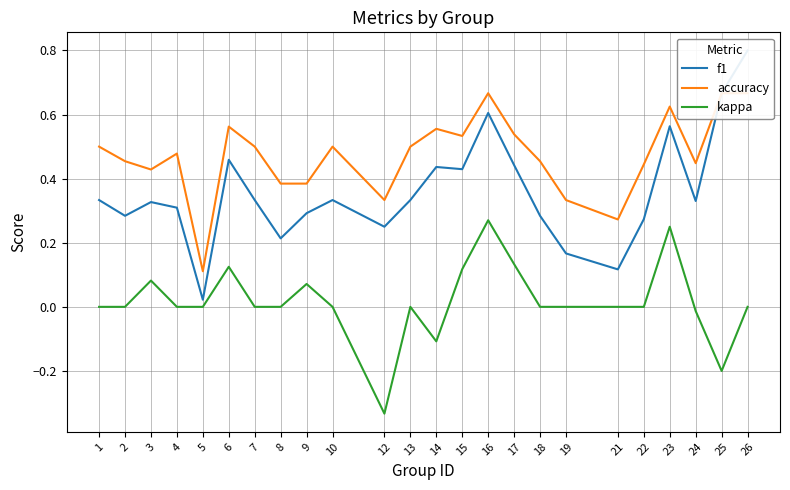

What is the spread (max minus min) of values at 6?

0.4